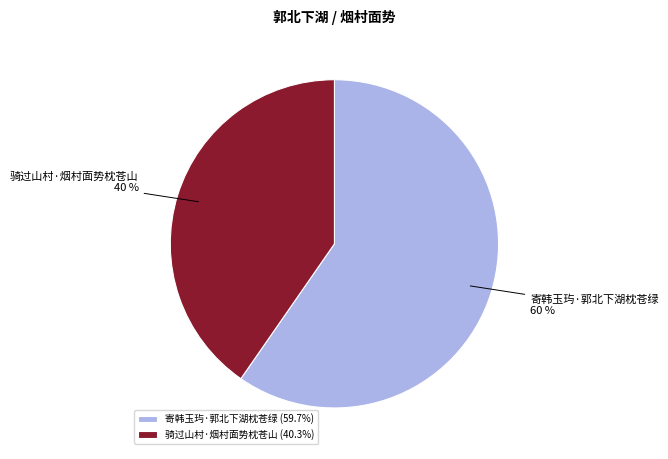

Rank the categories by value from lowest to highest.

骑过山村·烟村面势枕苍山, 寄韩玉玙·郭北下湖枕苍绿